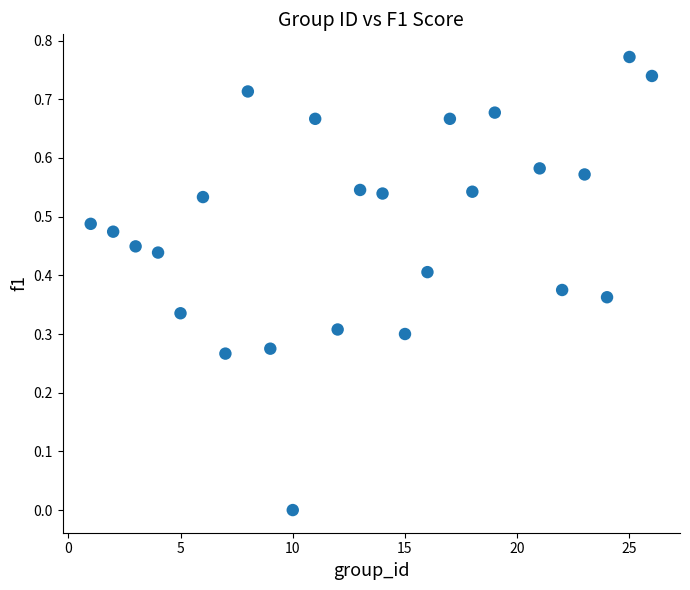

What is the range of X values (max minus min)?

25.0